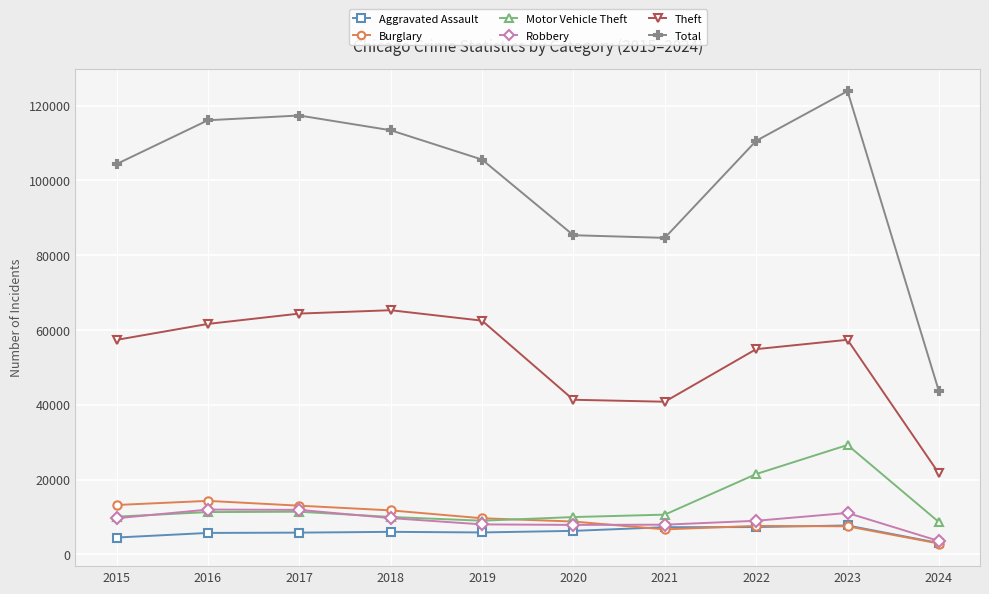

In Total, how many points are lower than both neighbors (excluding endpoints)?

1